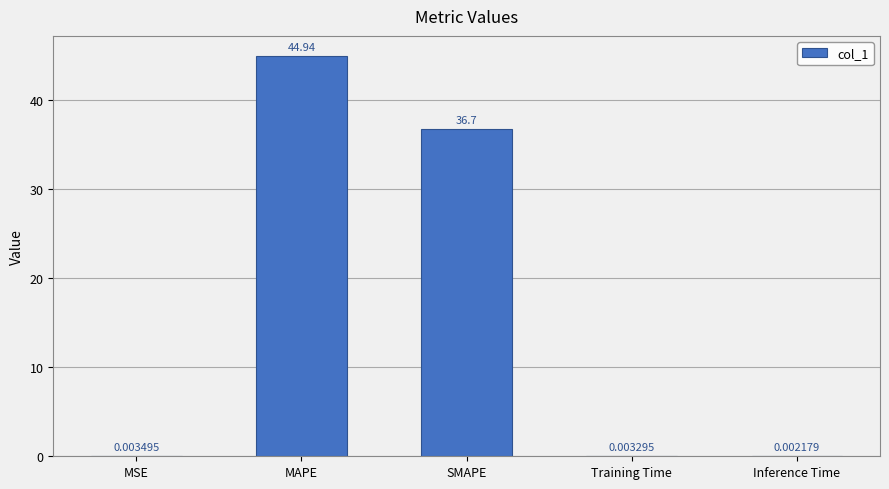

What is the average value?

16.3